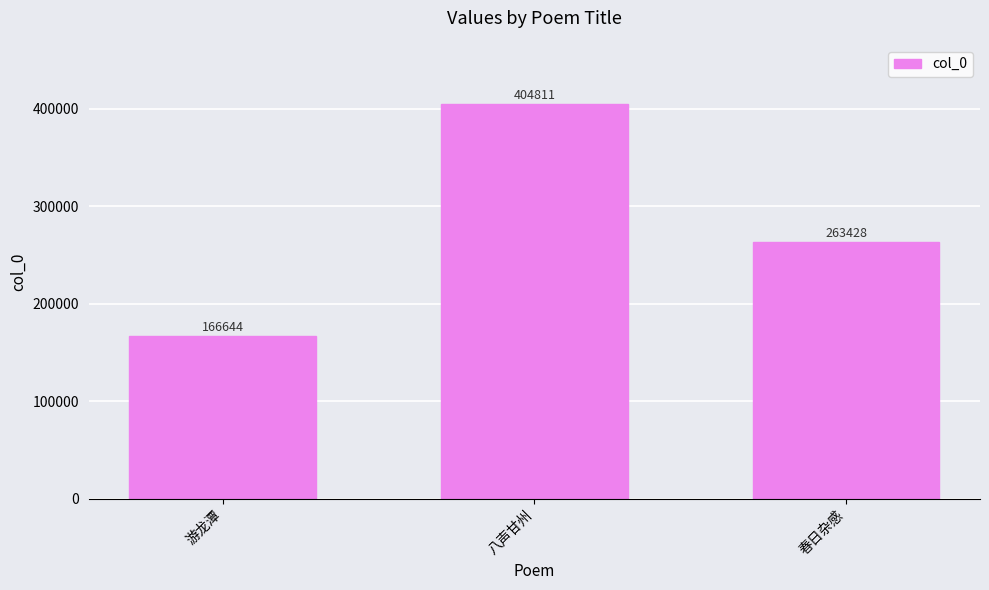

Where does the data first go above 263428?

八声甘州